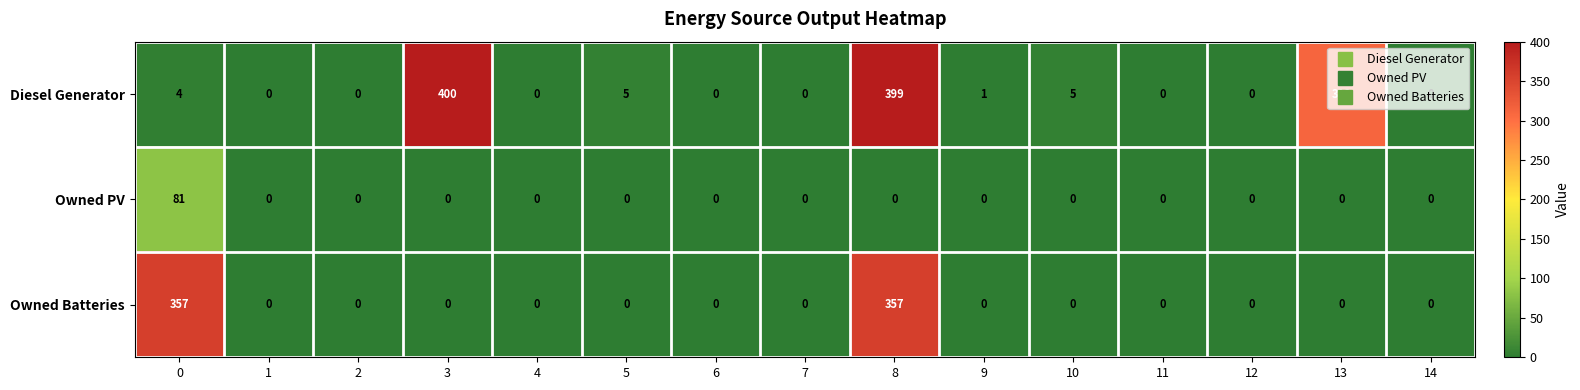

Which label corresponds to the largest value in the chart?

3